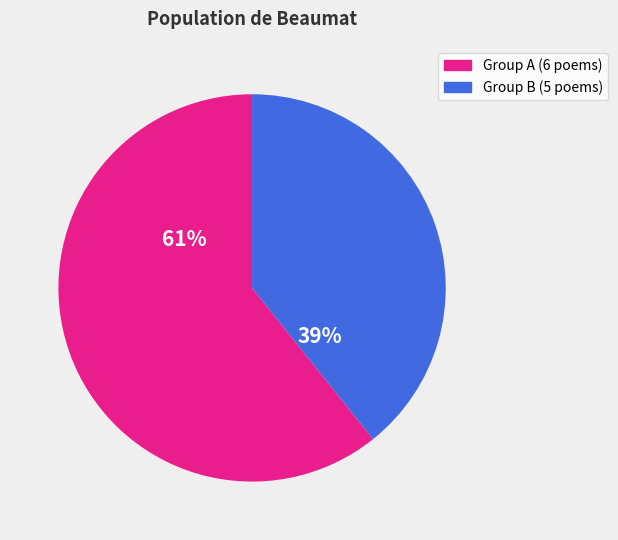

To the nearest percent, what is the average slice percentage?

50%